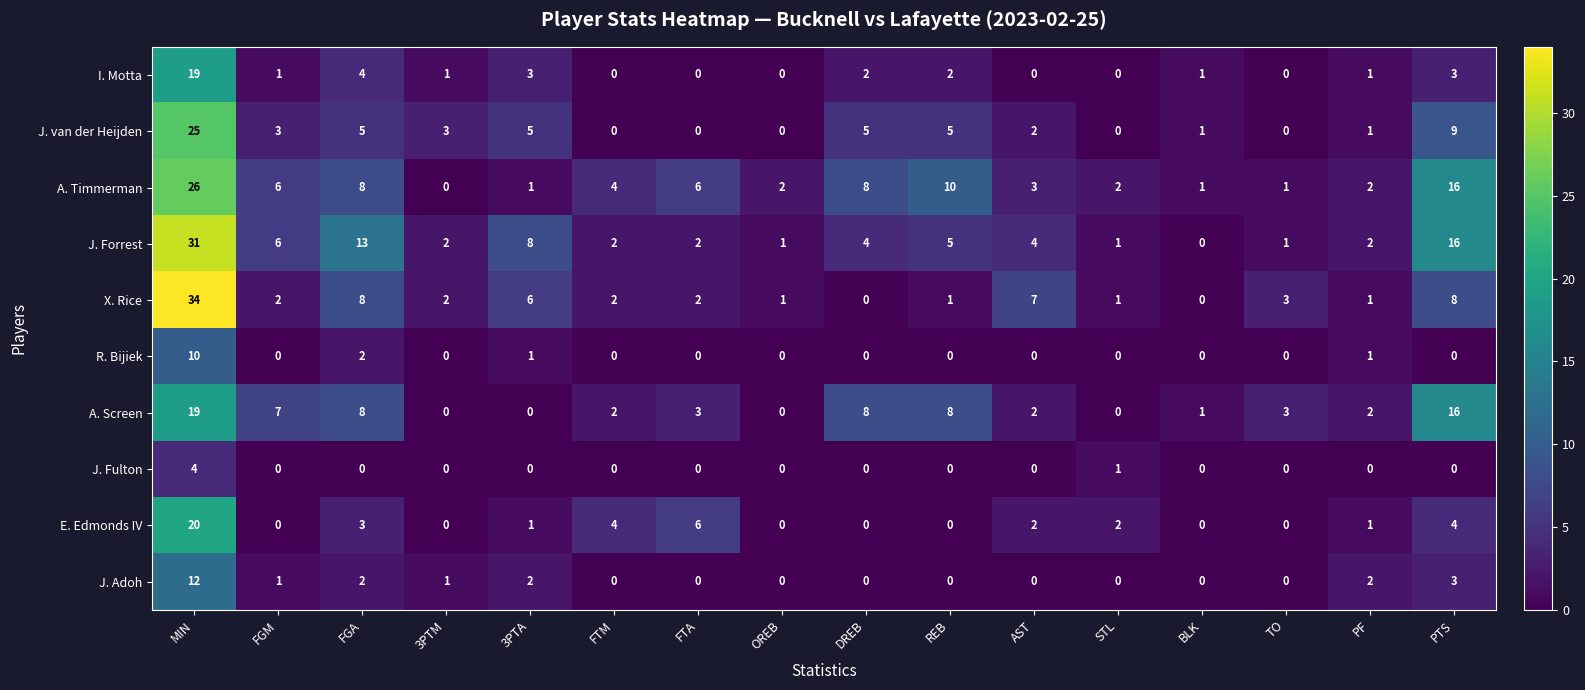

Which series has the largest total across all categories?

J. Forrest